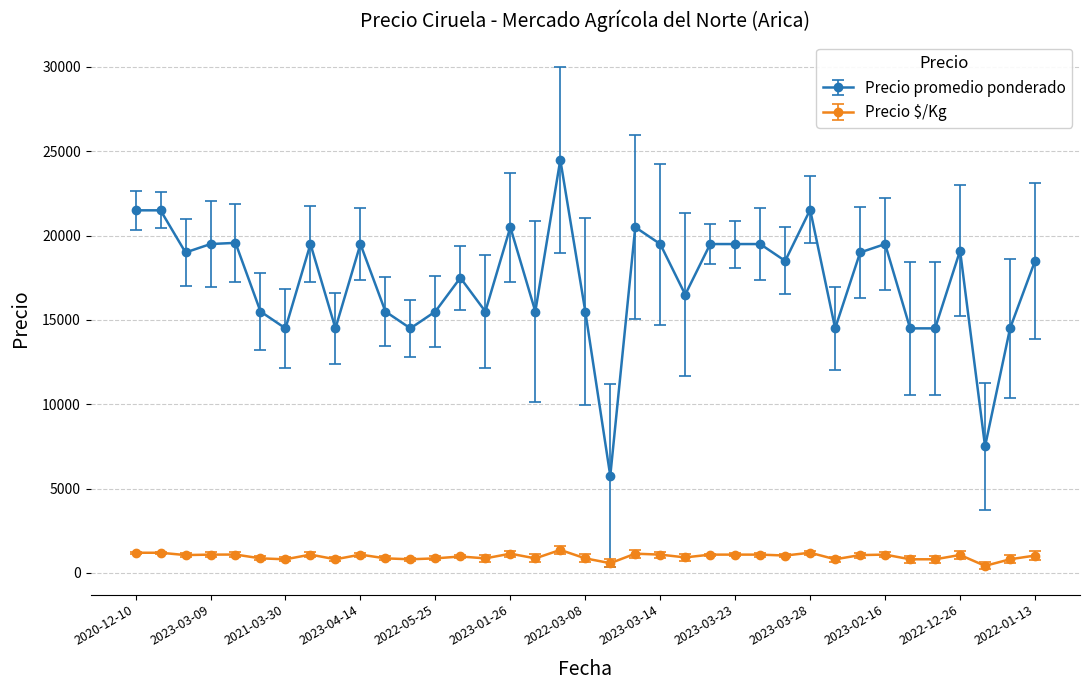

What is the minimum value for Precio $/Kg?

417